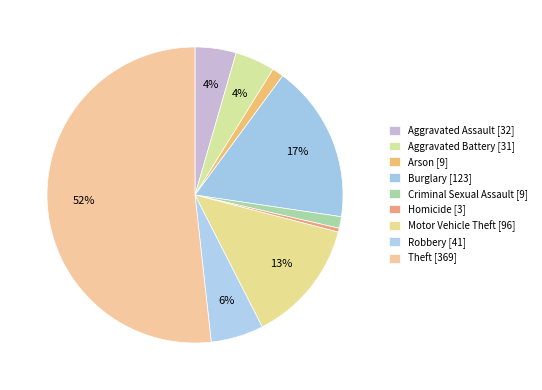

How many slices are in this pie chart?

9